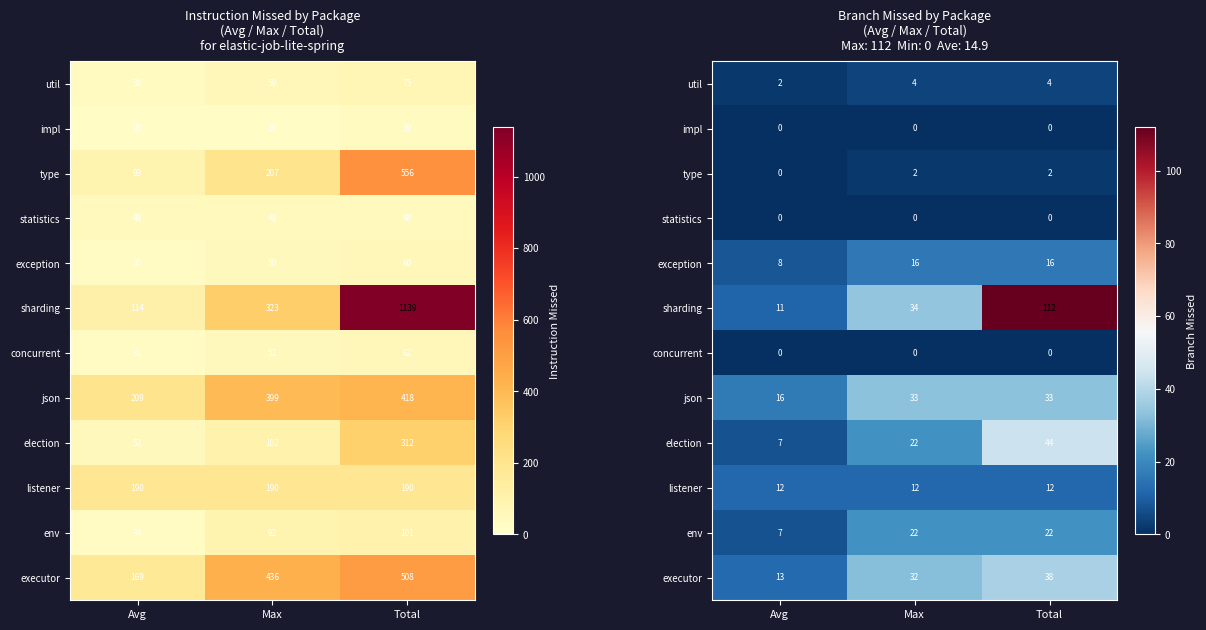

The exception series shows 24.5 at Total. True or false?

False